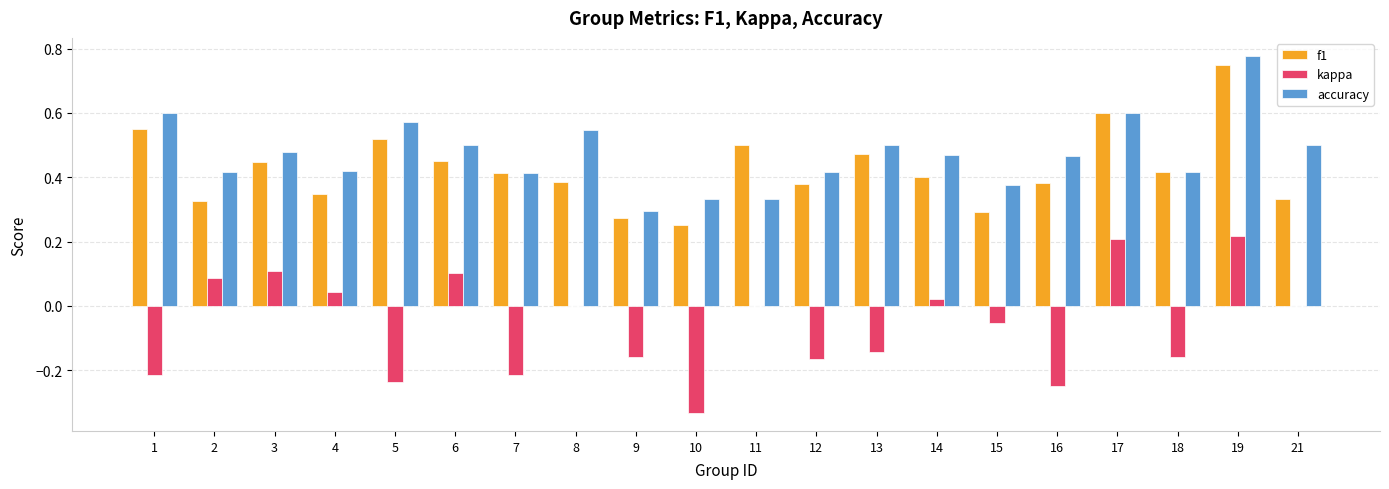

What is the sum of all f1 values?

8.5